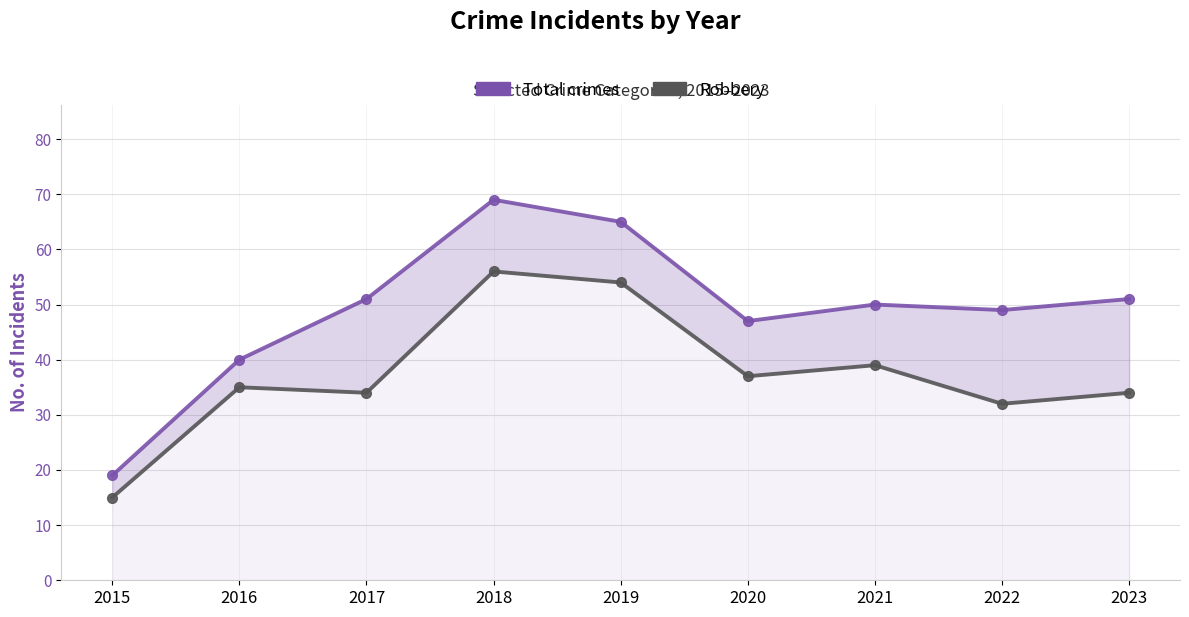

At which label does Total crimes first exceed 50?

2017